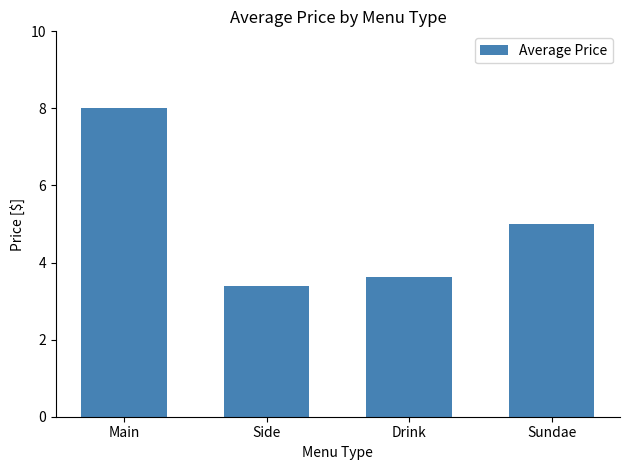

Which label corresponds to the smallest value in the chart?

Side